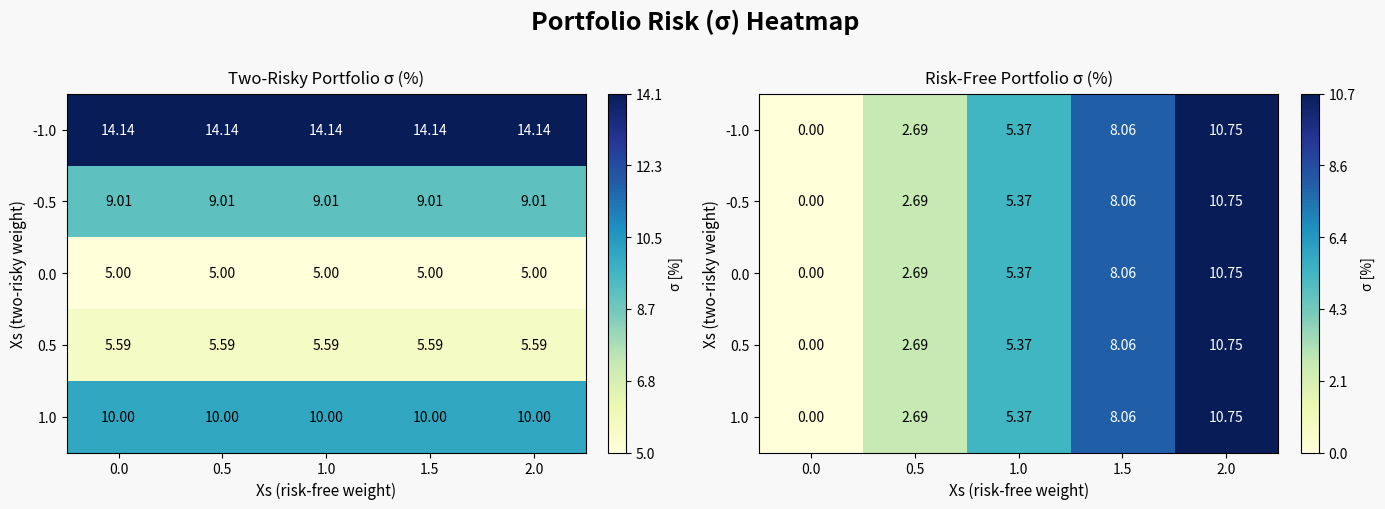

What is the difference between the maximum and minimum values in the -0.5 series?

10.7